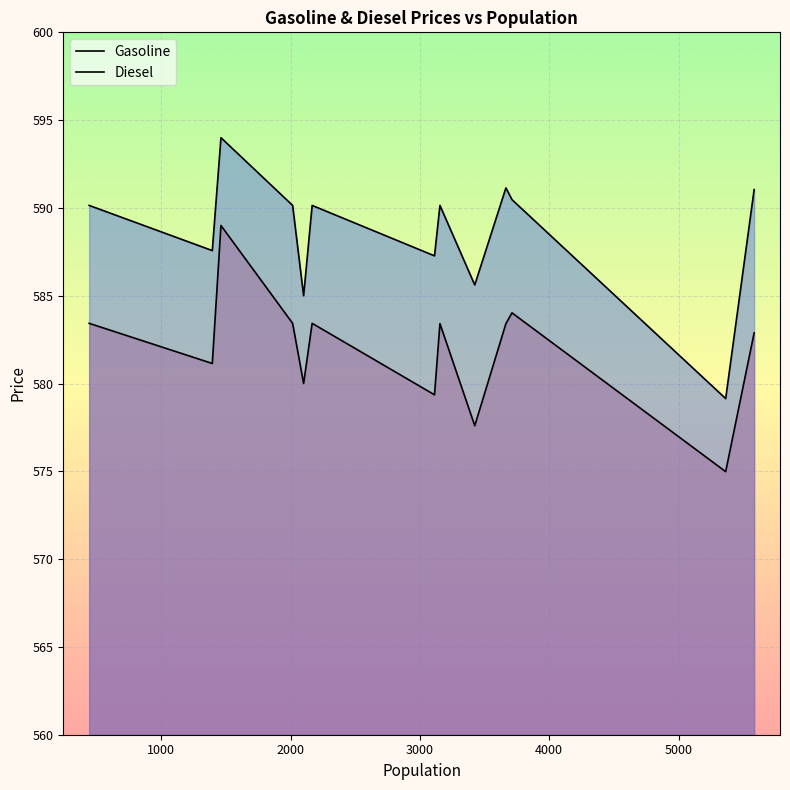

True or false: Gasoline and Diesel cross at least once.

False